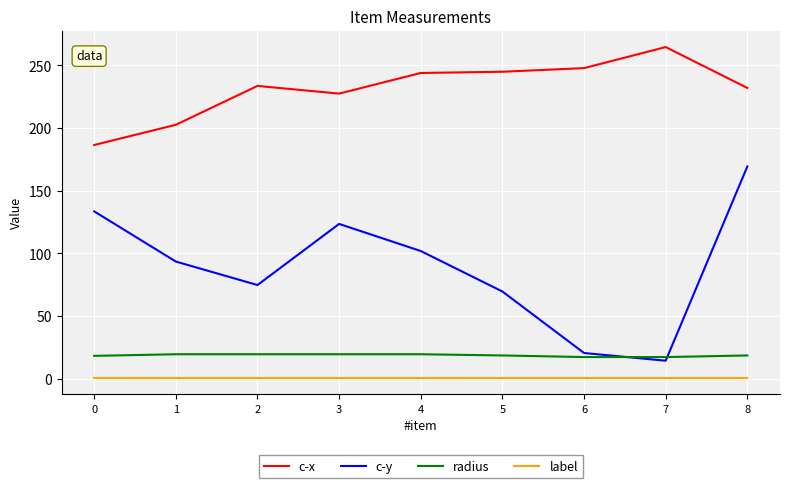

At which label is c-y closest to 91?

1